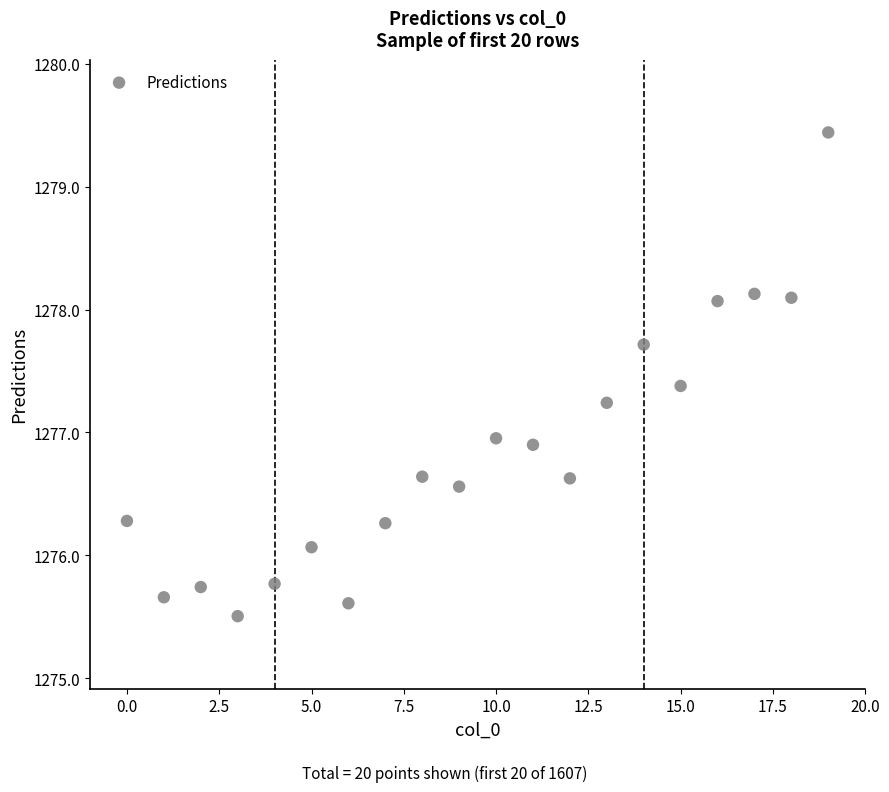

What is the range of Y values (max minus min)?

3.9